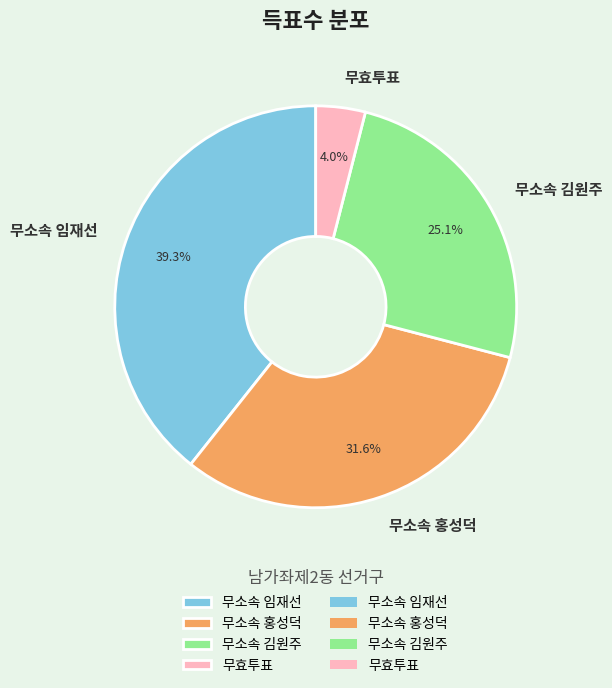

Which has a higher value, 무소속 김원주 or 무효투표?

무소속 김원주